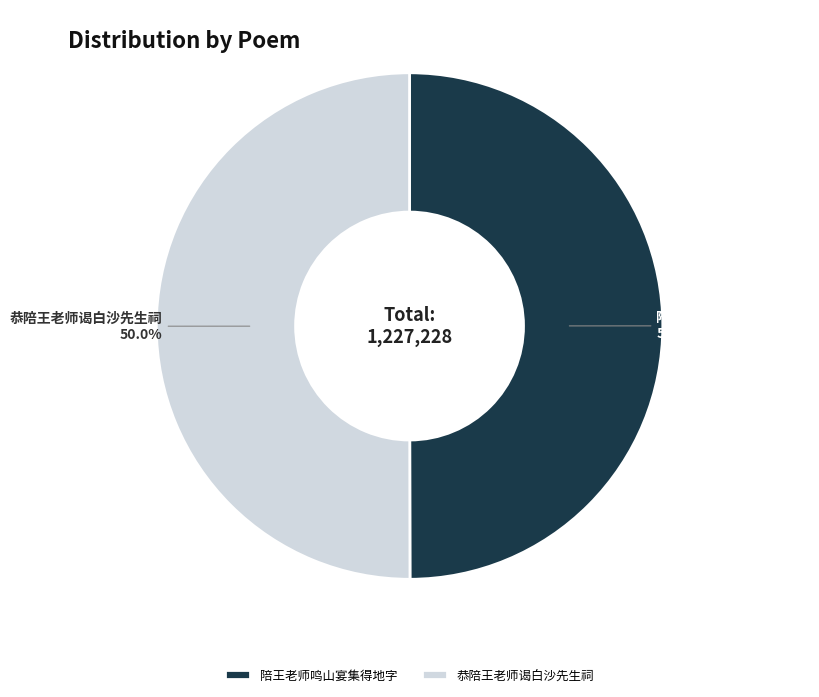

Combined, what portion of the pie is 陪王老师鸣山宴集得地字 and 恭陪王老师谒白沙先生祠?

100.0%